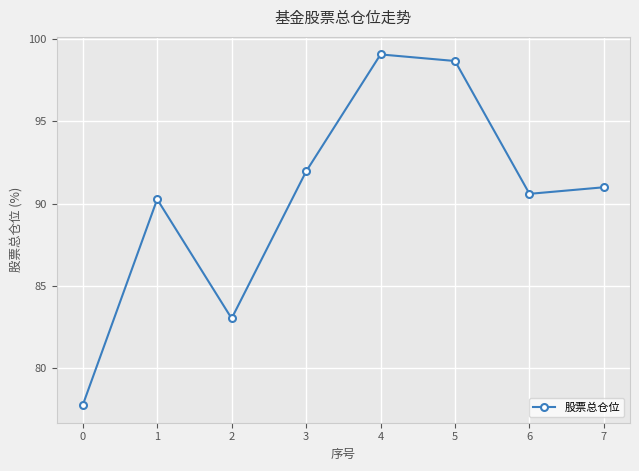

Between 7 and 4, which is larger?

4